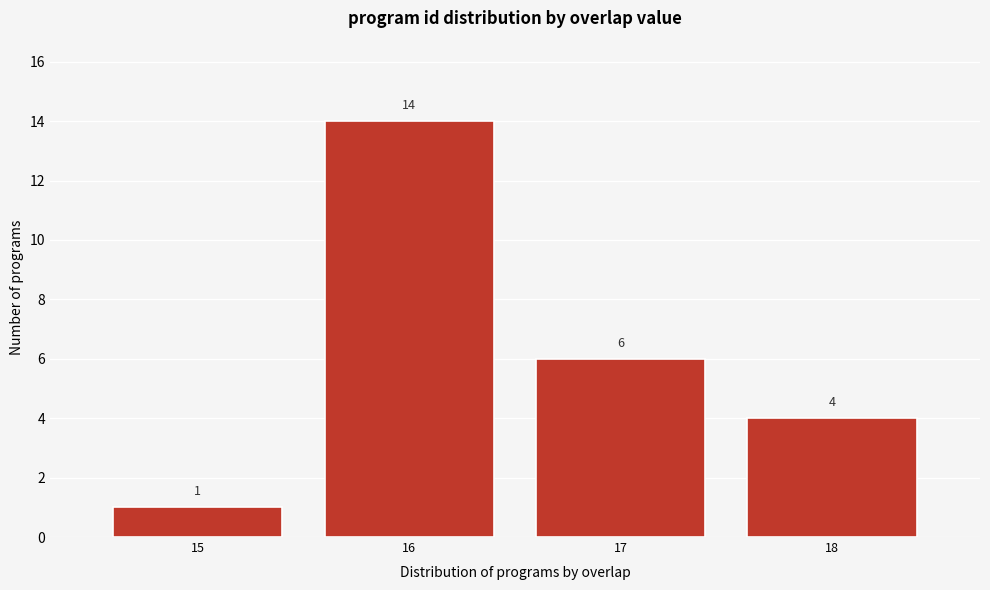

Reading left to right, list every bar in this chart as the range it spans on the x-axis followed by its height.

14.5 to 15.5: 1
15.5 to 16.5: 14
16.5 to 17.5: 6
17.5 to 18.5: 4